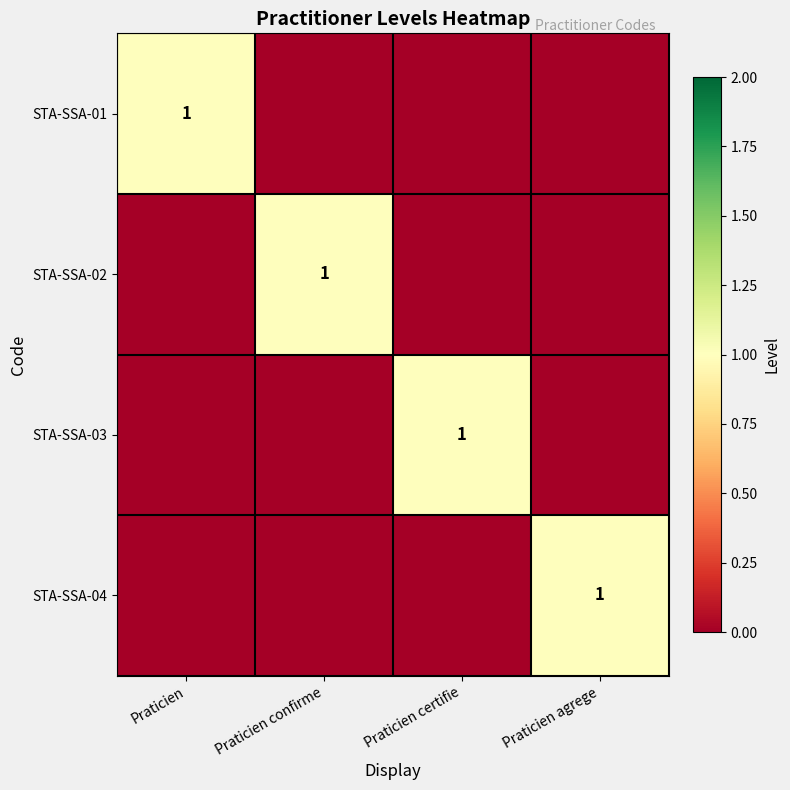

Is it true that STA-SSA-01 equals 1 at Praticien?

True